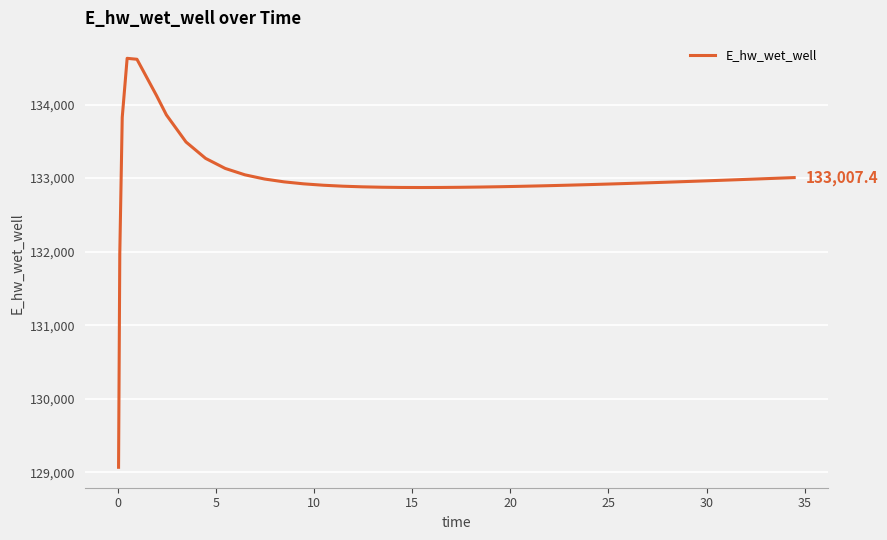

What is the difference between the maximum and minimum values?

5557.7